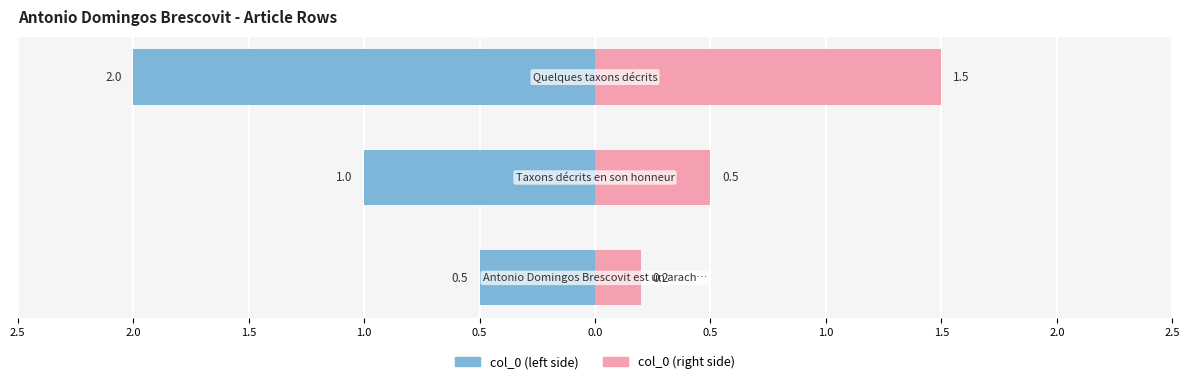

How many data points does each series have?

3